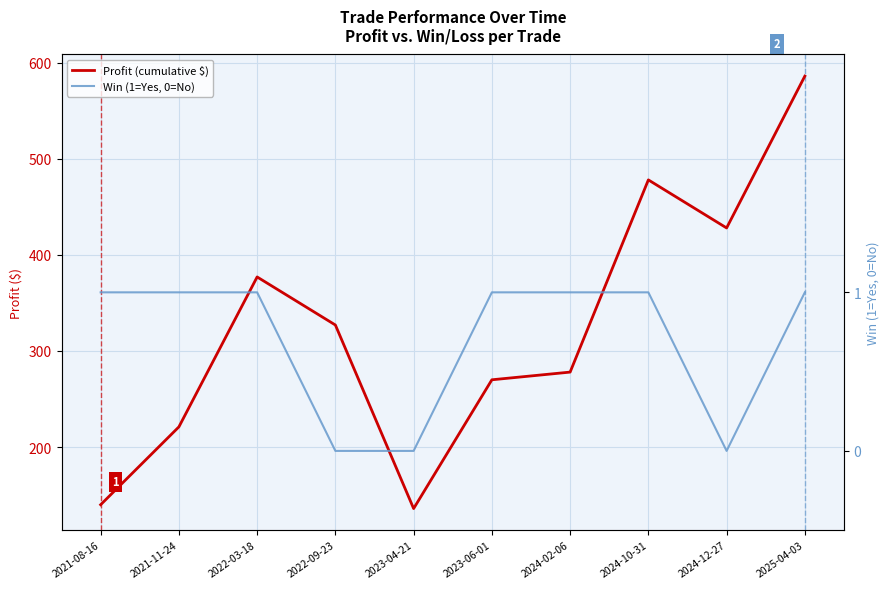

True or false: Win (1=Yes, 0=No) and Profit (cumulative $) intersect in this chart.

False